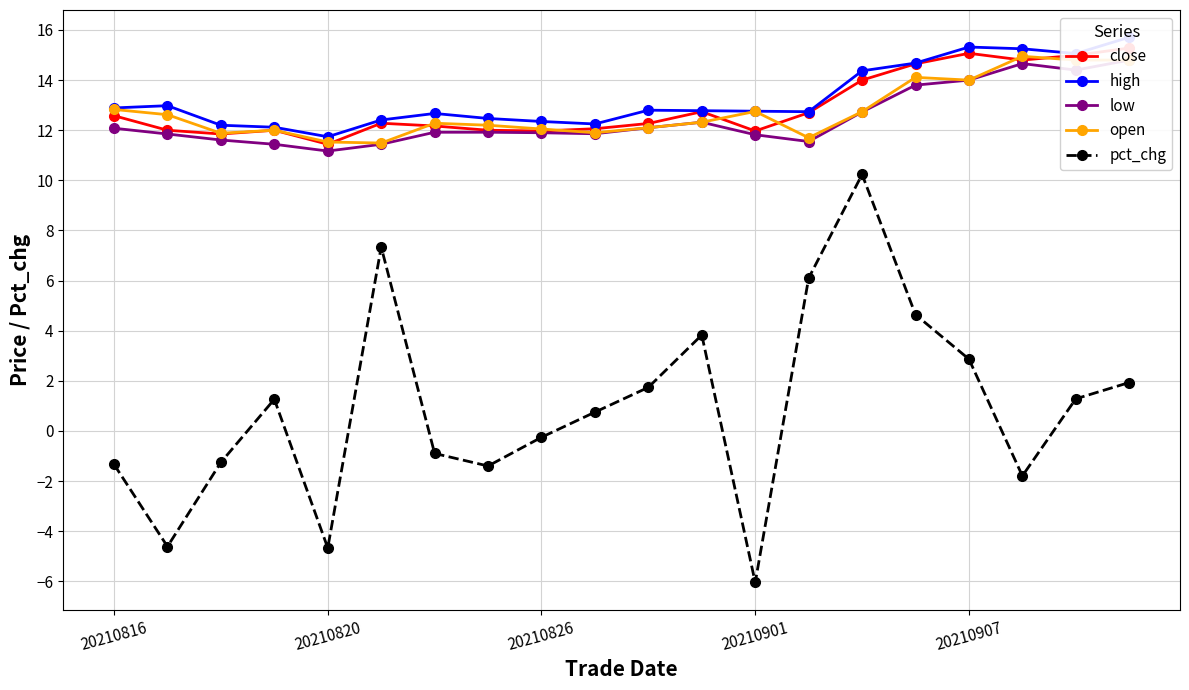

At which category is the sum across all series the highest?

14